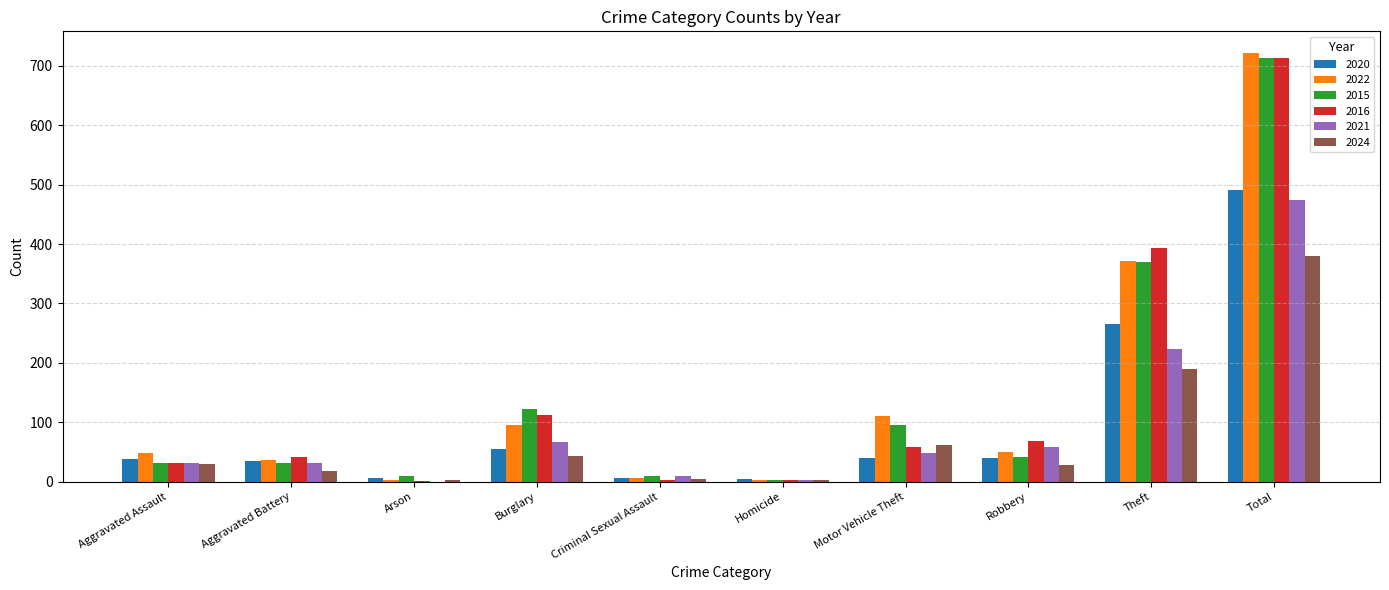

True or false: 2021 has a value of 2 at Homicide.

True